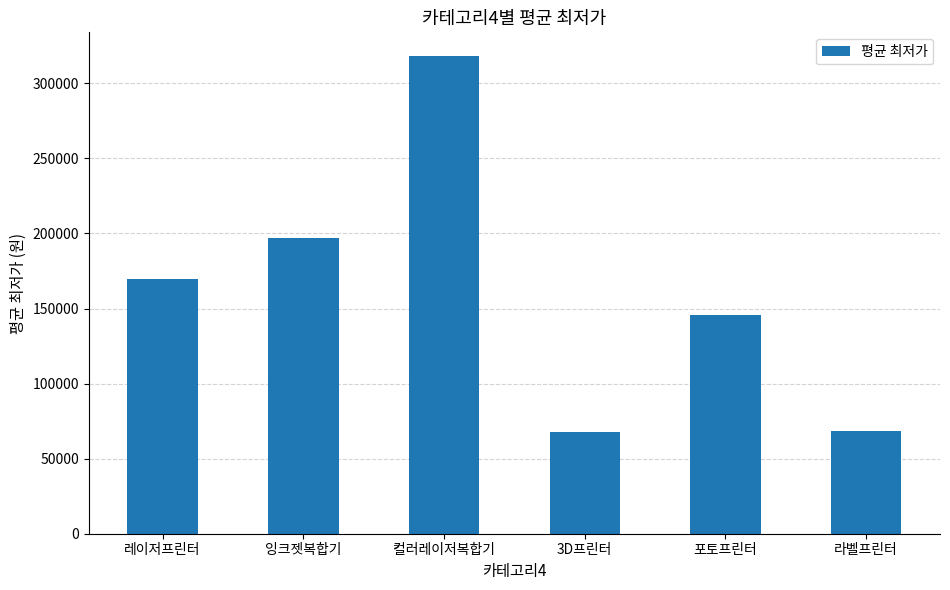

What is the difference between the values at 라벨프린터 and 컬러레이저복합기?

249726.0